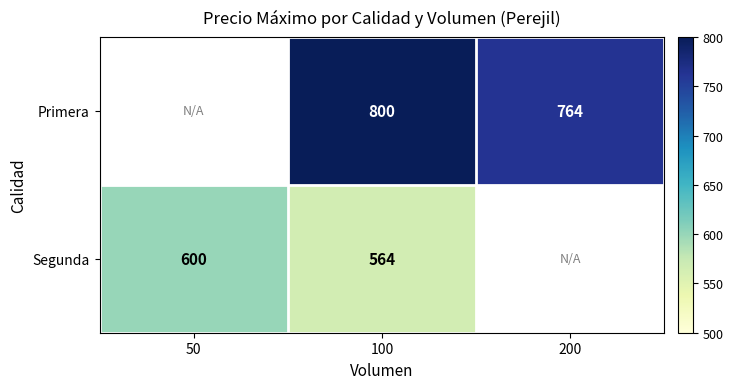

The Primera series shows 258.9 at 200. True or false?

False